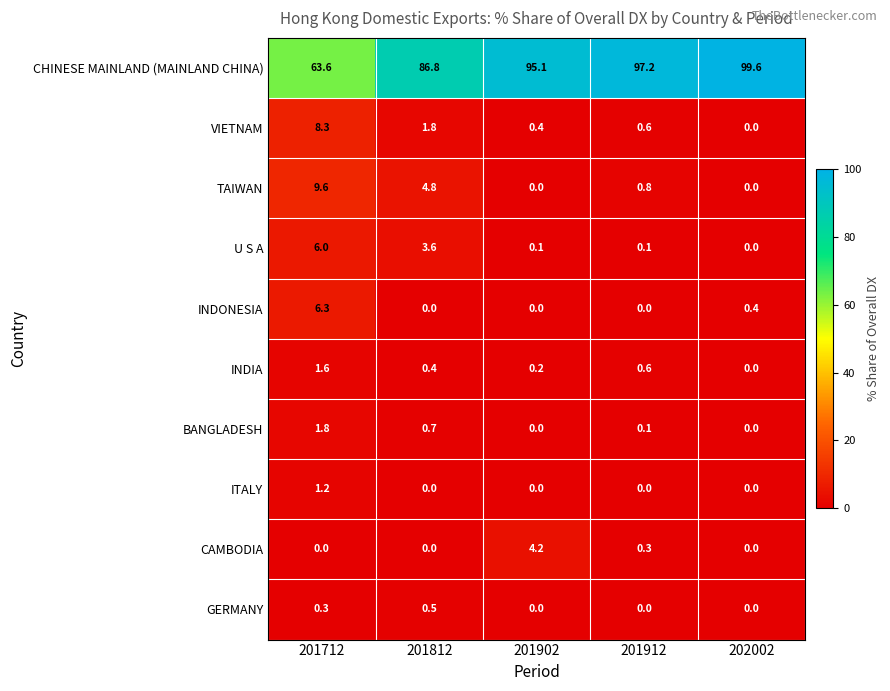

What value does the INDONESIA series have at 201712?

6.3